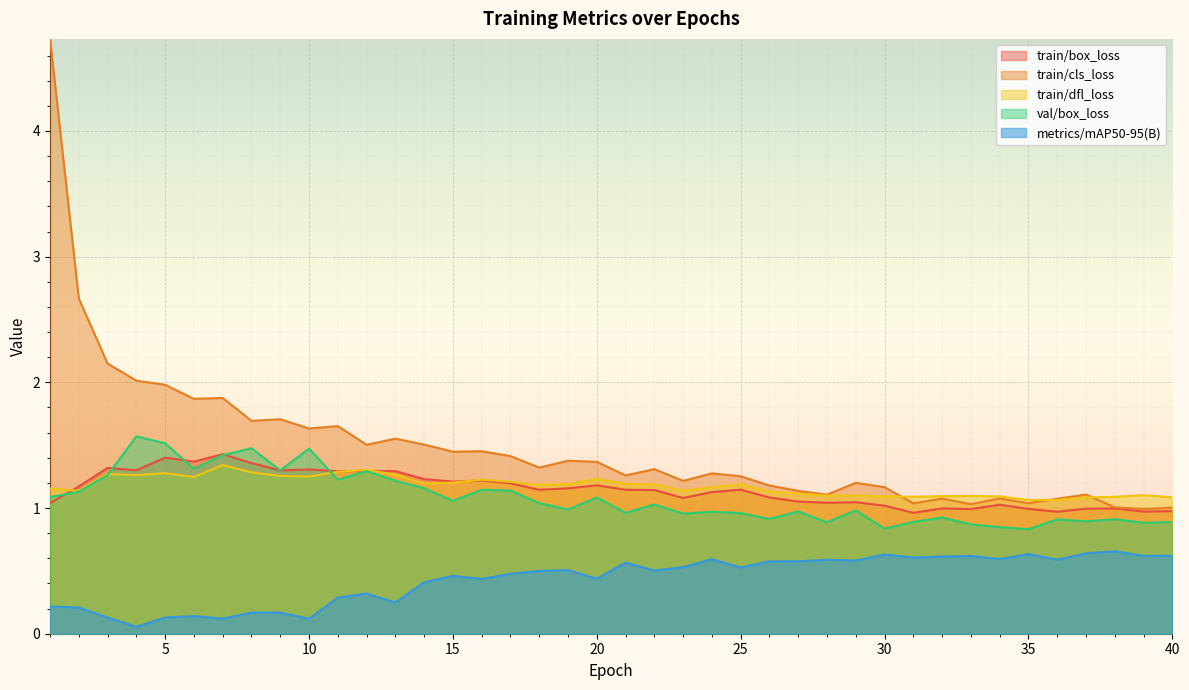

What is the difference between the maximum and minimum values in the train/box_loss series?

0.5